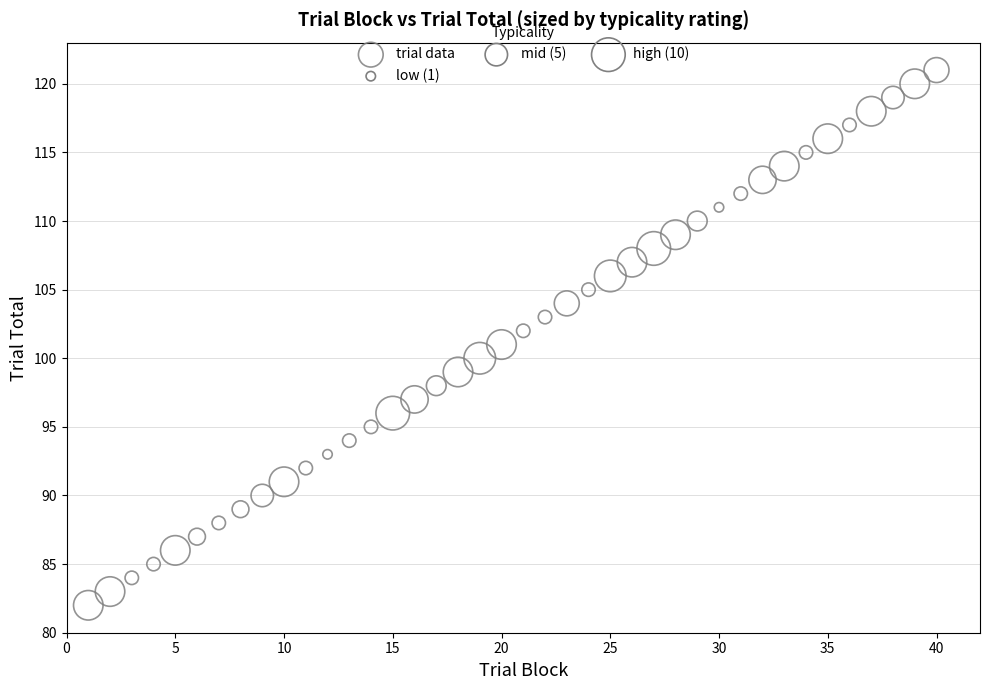

What is the range of Y values (max minus min)?

39